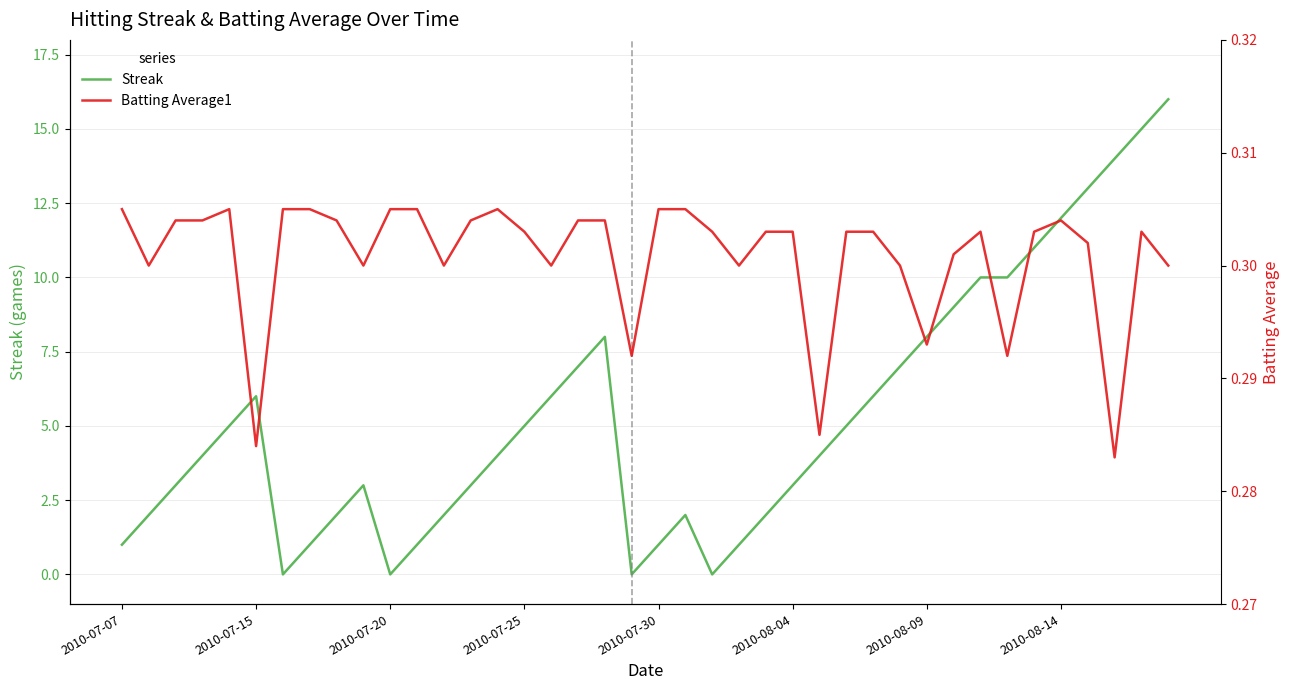

What is the maximum value for Streak?

16